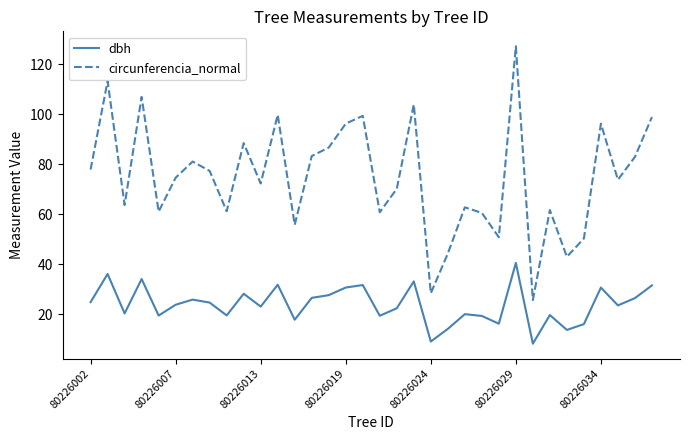

What are all the series names shown in the legend?

dbh, circunferencia_normal